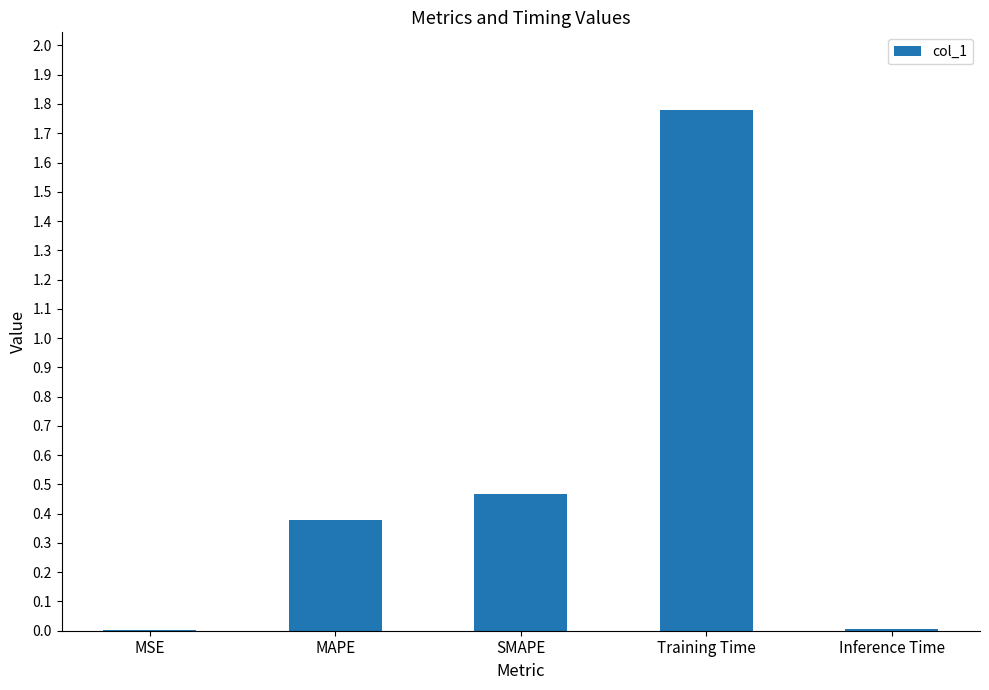

What is the sum of the values at SMAPE and MAPE?

0.8